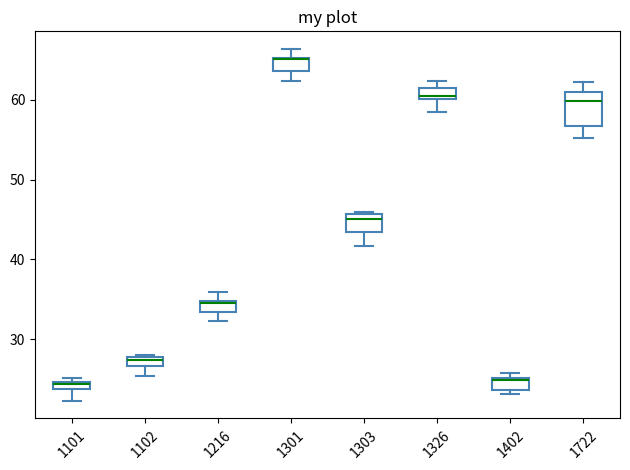

Comparing the boxes themselves (not the whiskers), which one is the tallest?

1722